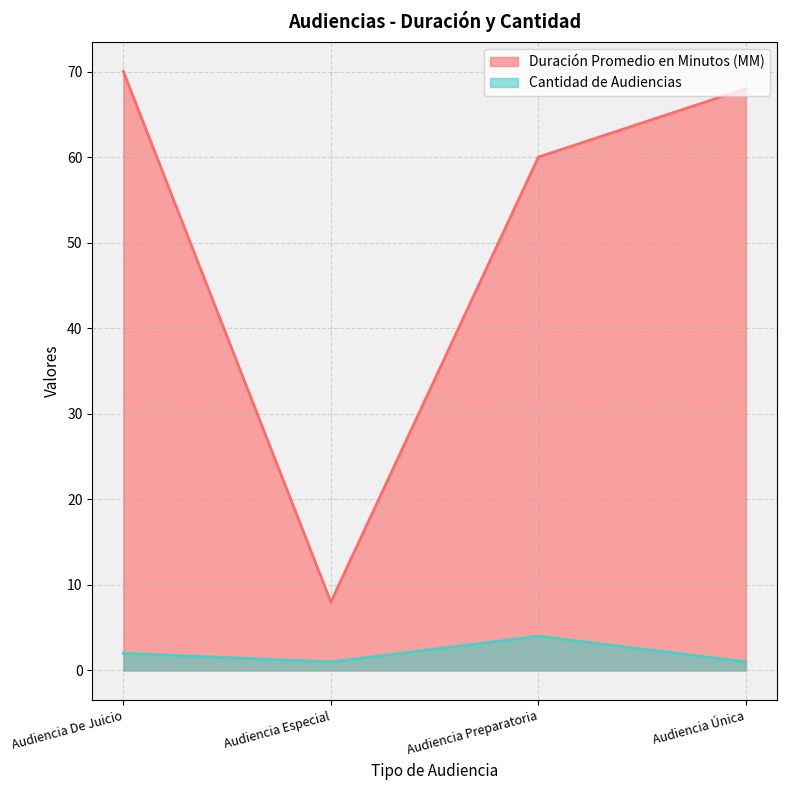

Rank the categories by Cantidad de Audiencias value from lowest to highest.

Audiencia Especial, Audiencia Única, Audiencia De Juicio, Audiencia Preparatoria